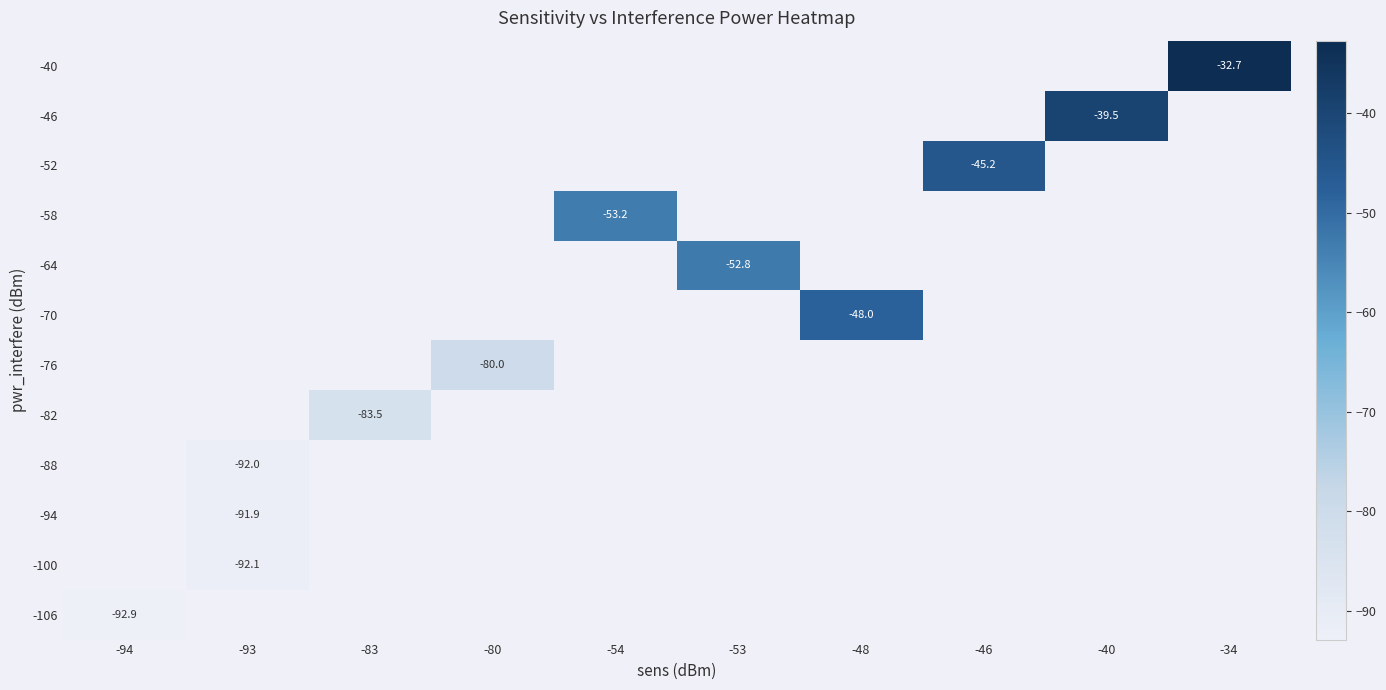

Which category has the lowest value across all series?

-94